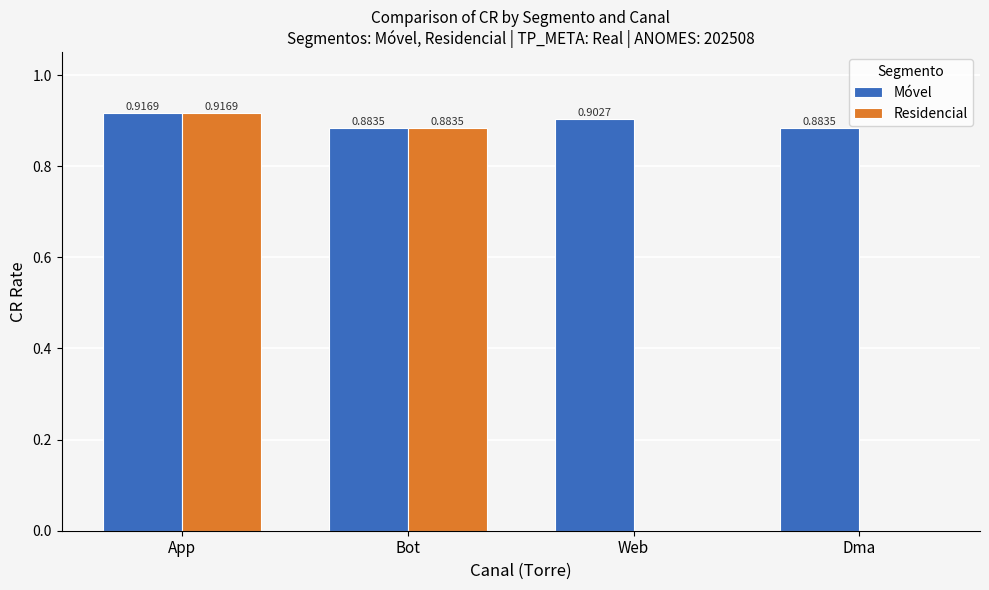

How many data points does each series have?

4